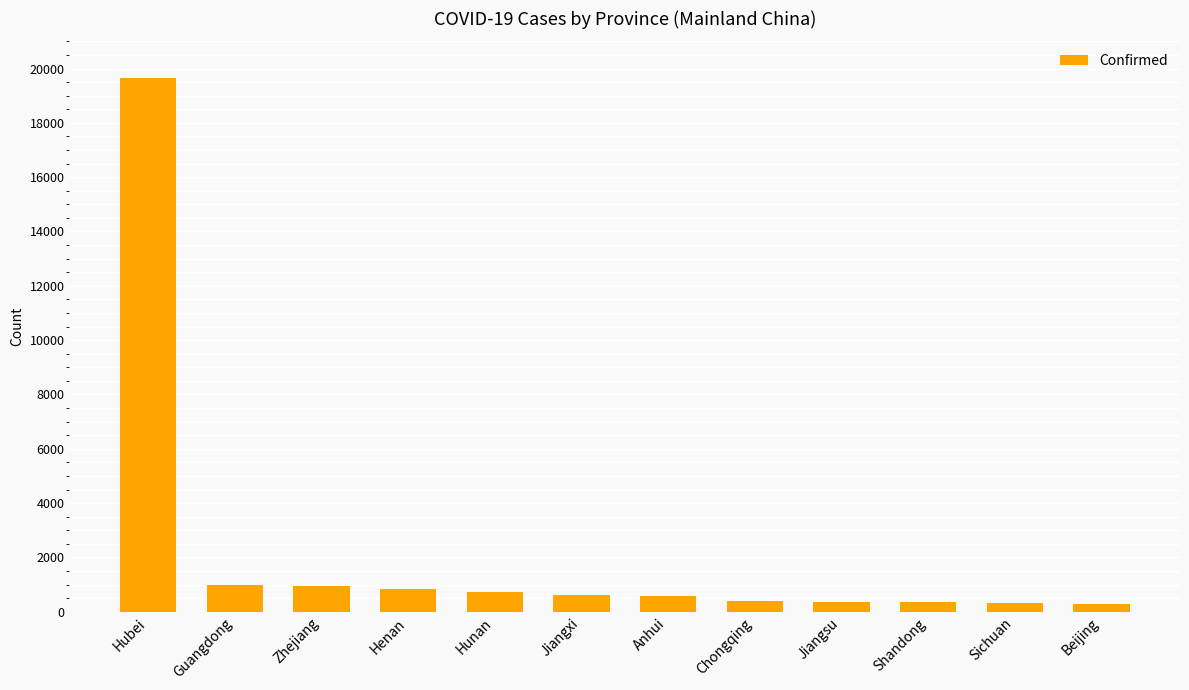

What is the sum of all values?

26057